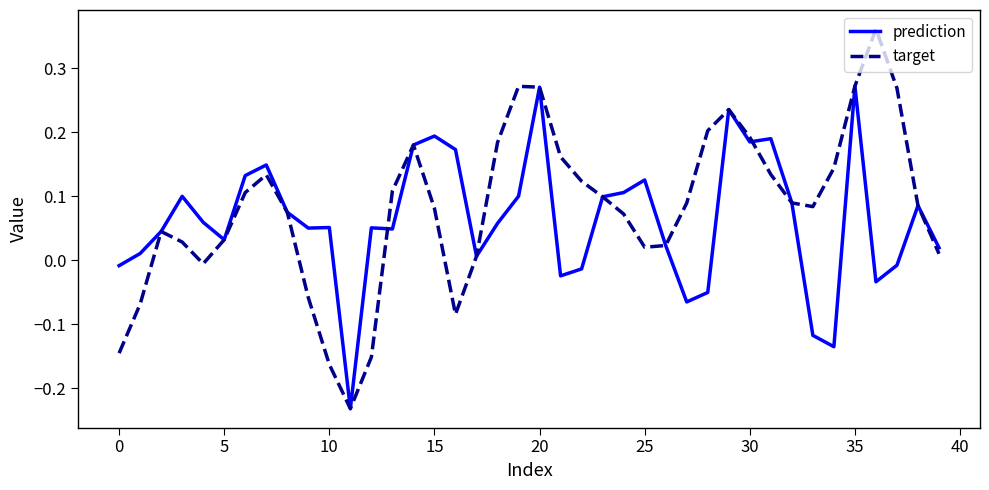

Which series has the widest spread of values?

target